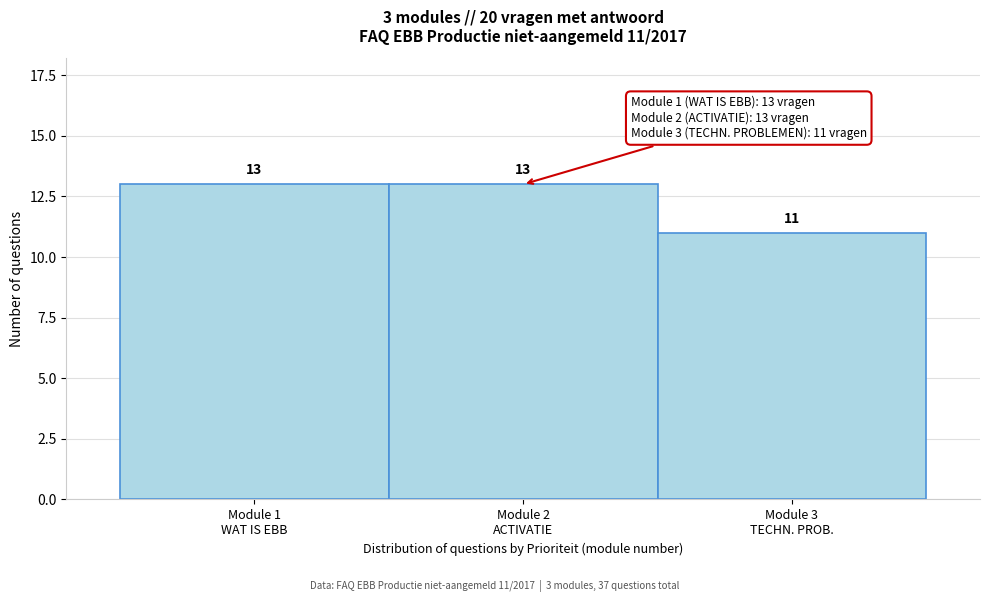

Reading left to right, what are all the values shown in this chart?

13	13	11